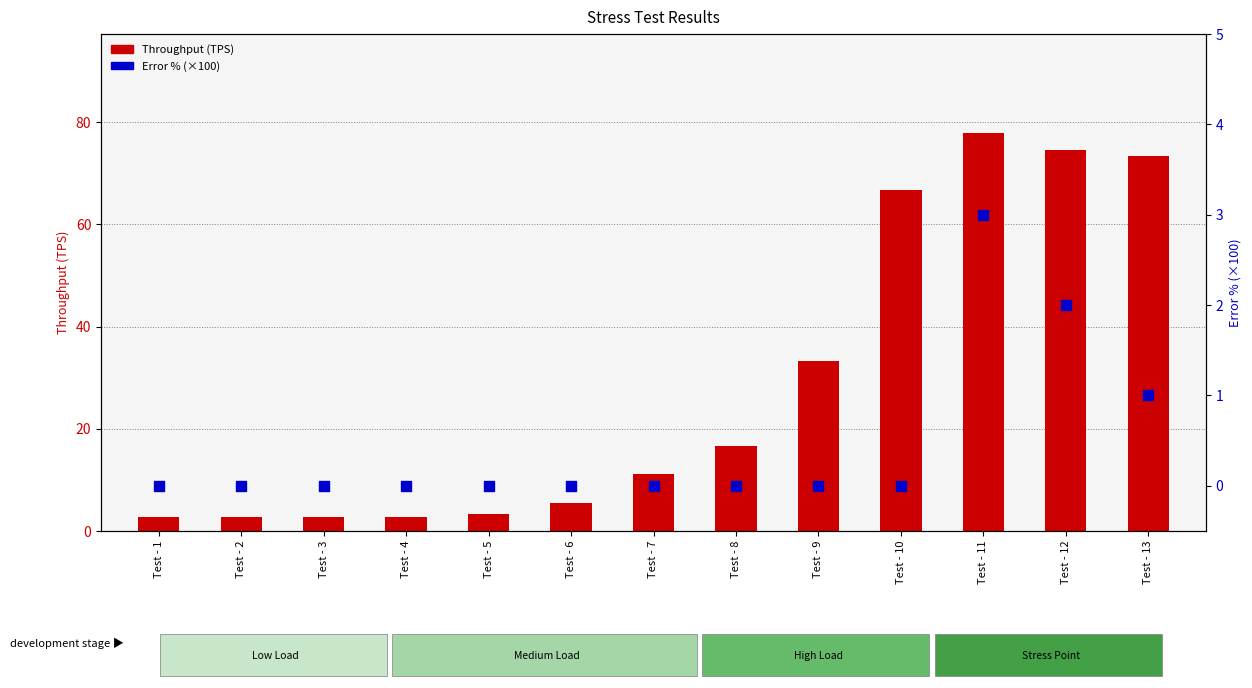

At how many categories does at least one series exceed 27?

5